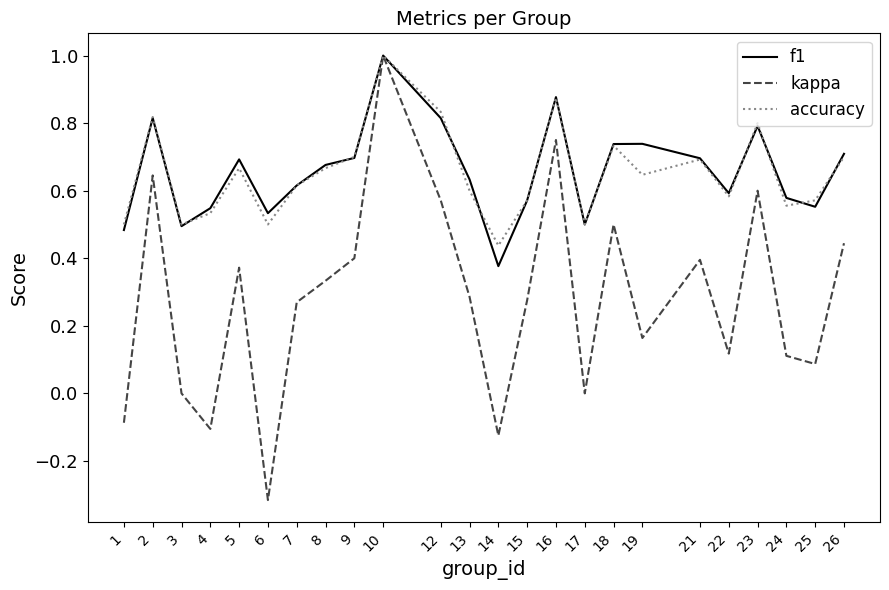

Which series changed the most between 12 and 21?

kappa